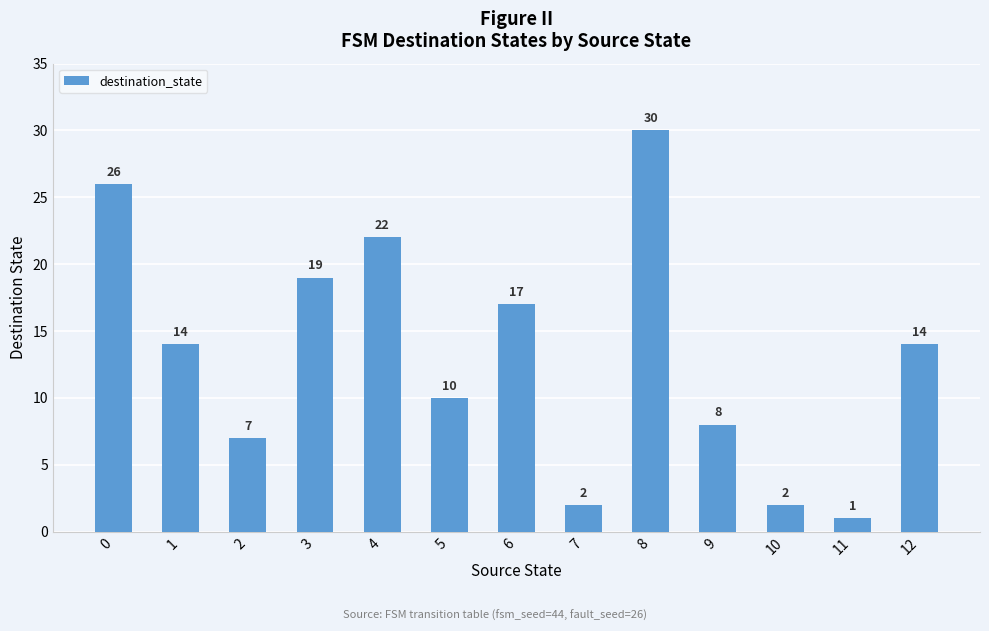

Between 7 and 8, which is larger?

8